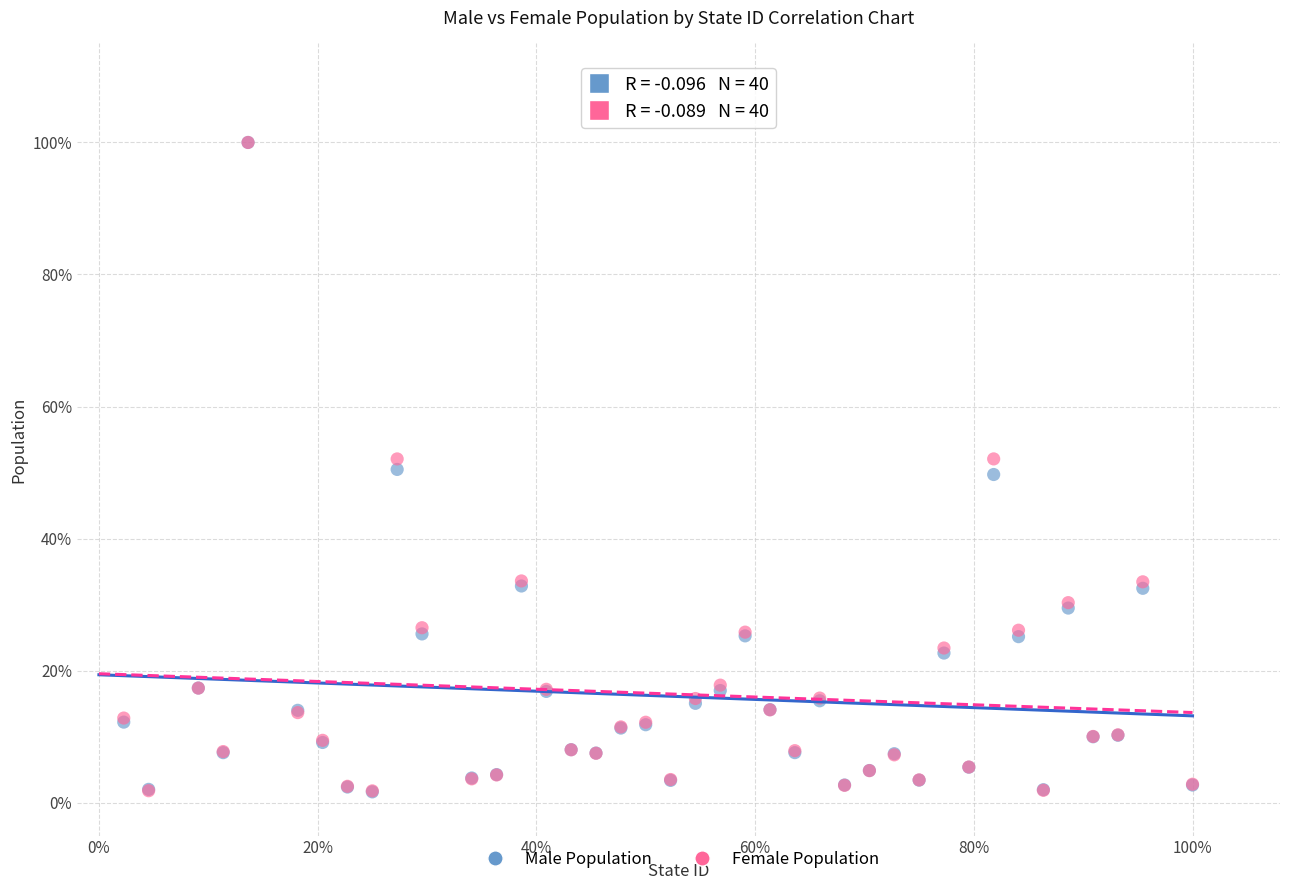

What are all the series names shown in the legend?

Male Population, Female Population